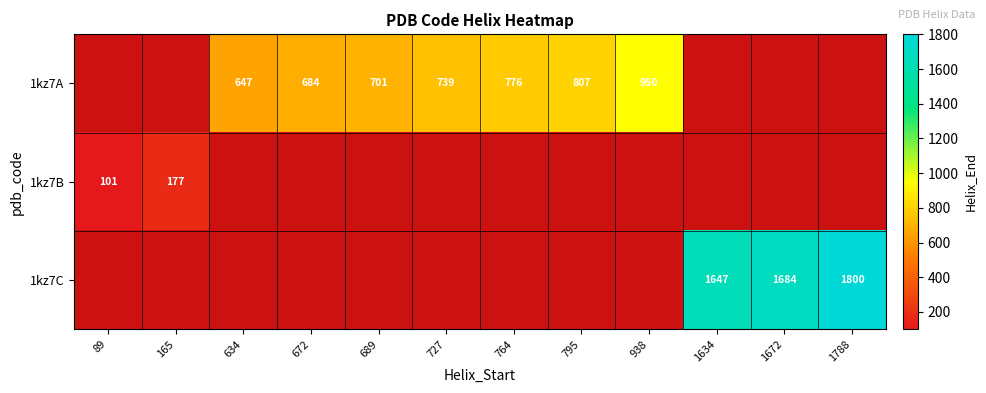

The value of 1kz7B at 165 is 177. True or false?

True